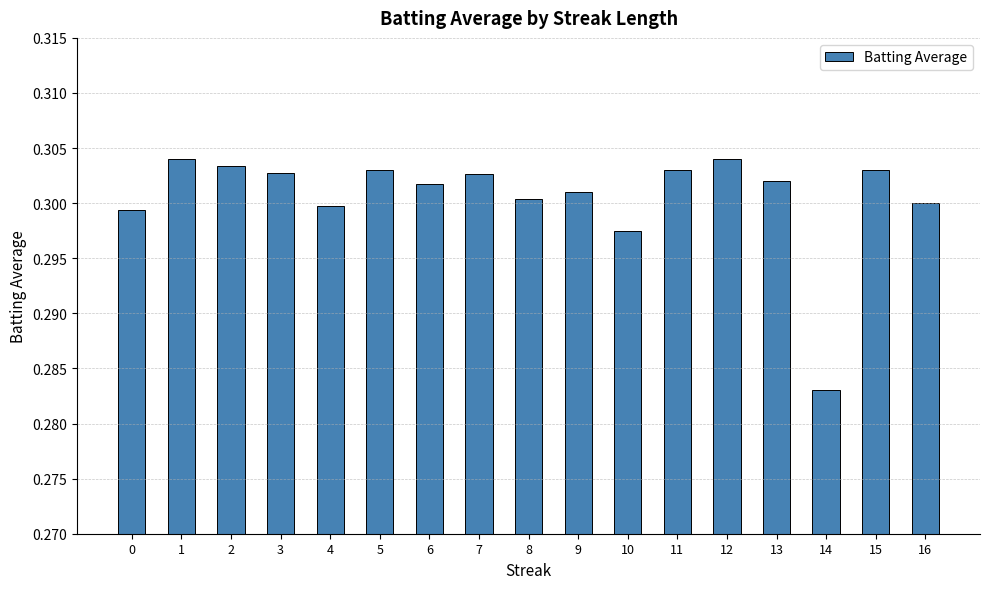

What is the sum of the values at 5 and 4?

0.6